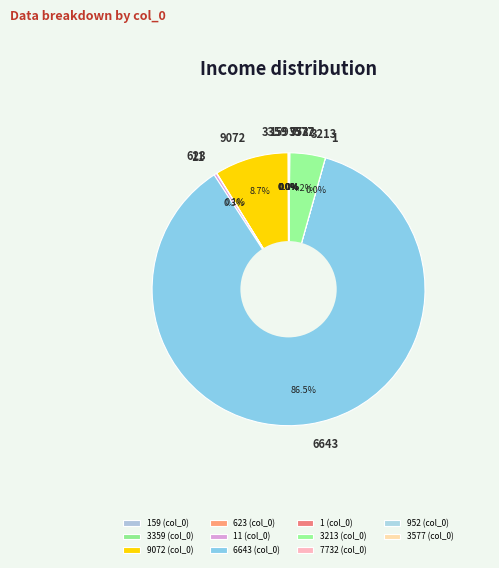

Is 6643 the majority of the pie?

Yes